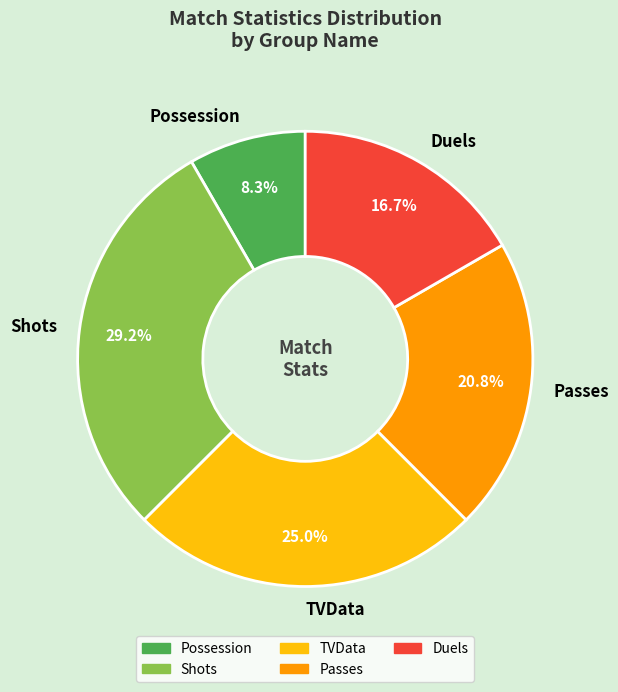

Is Possession the majority of the pie?

No